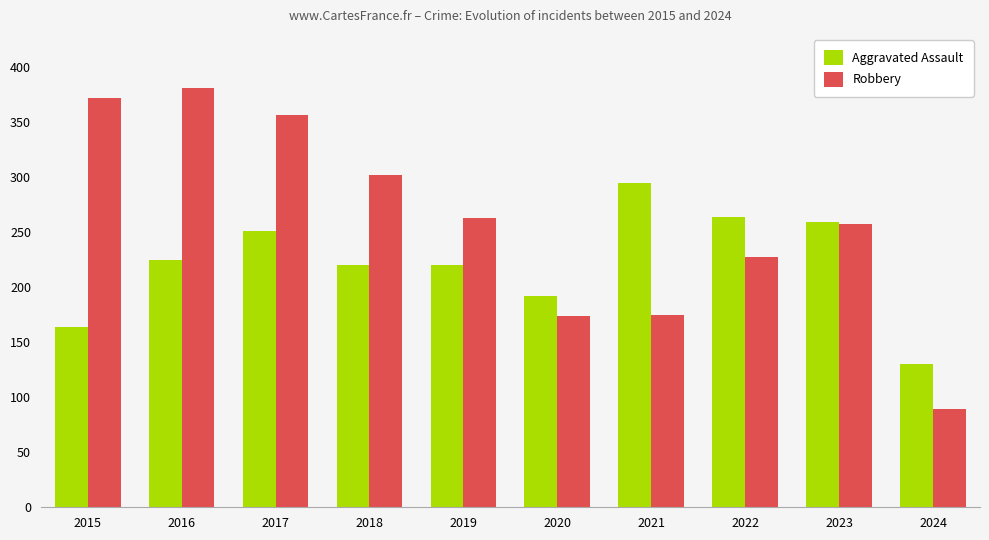

Count the number of data series in this chart.

2